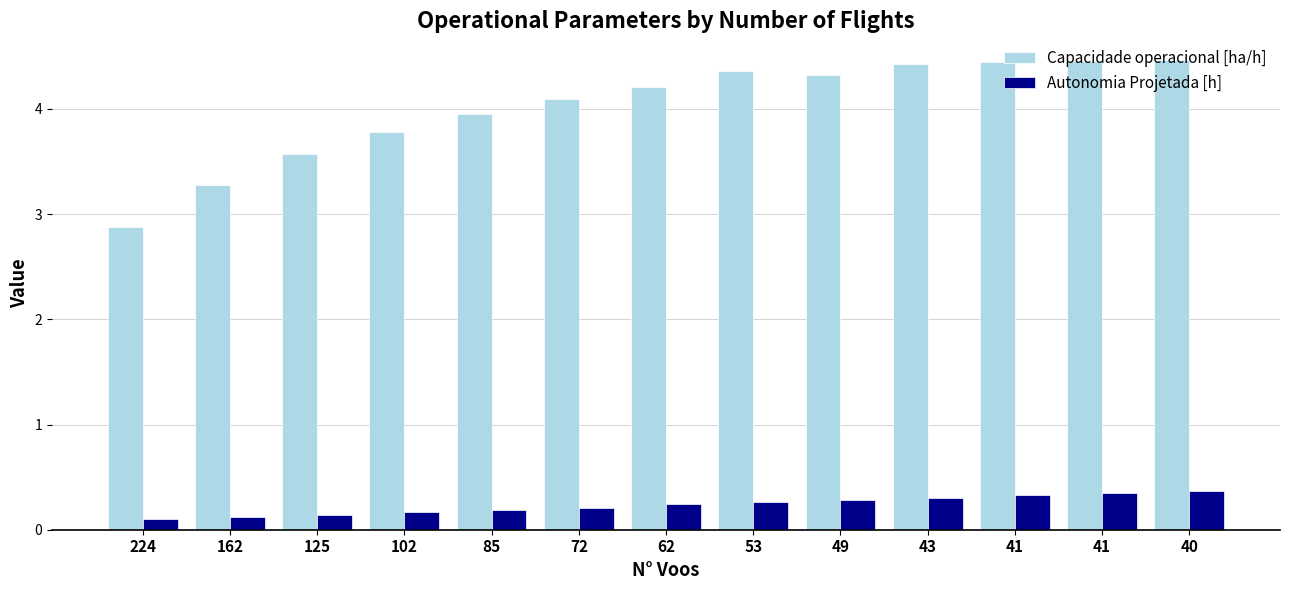

What are all the series names shown in the legend?

Capacidade operacional [ha/h], Autonomia Projetada [h]